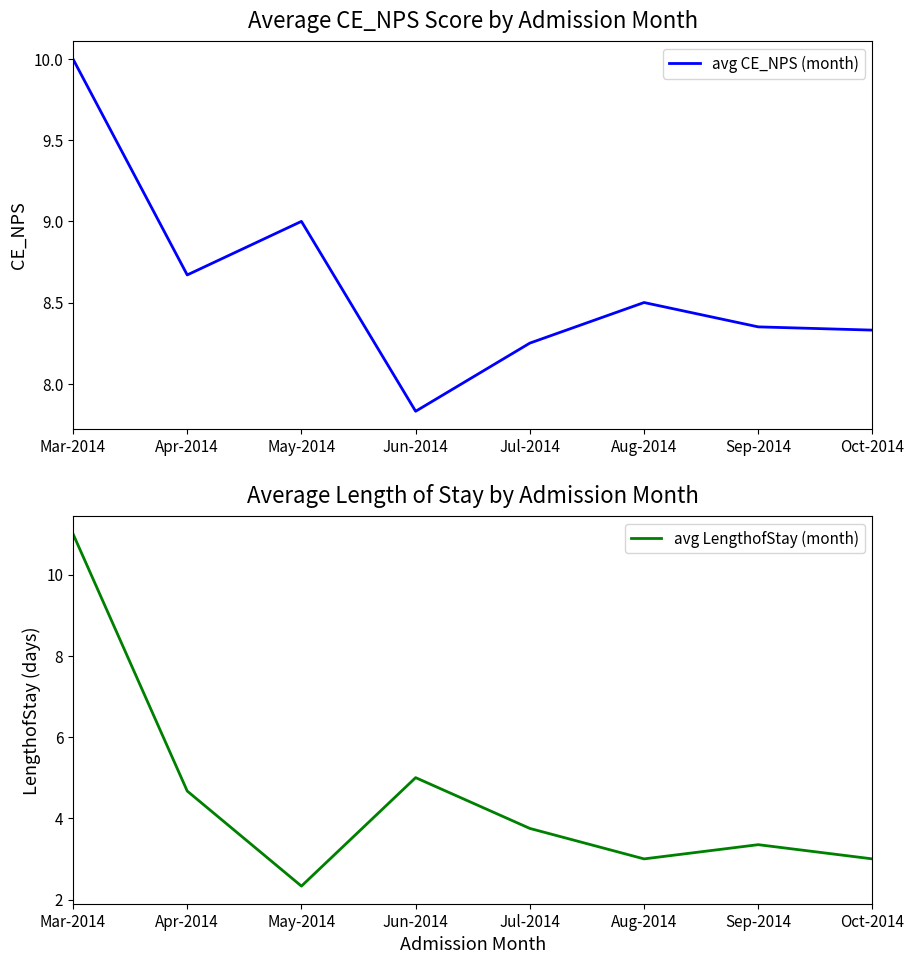

After their last crossing, which series has the higher values: avg LengthofStay (month) or avg CE_NPS (month)?

avg CE_NPS (month)